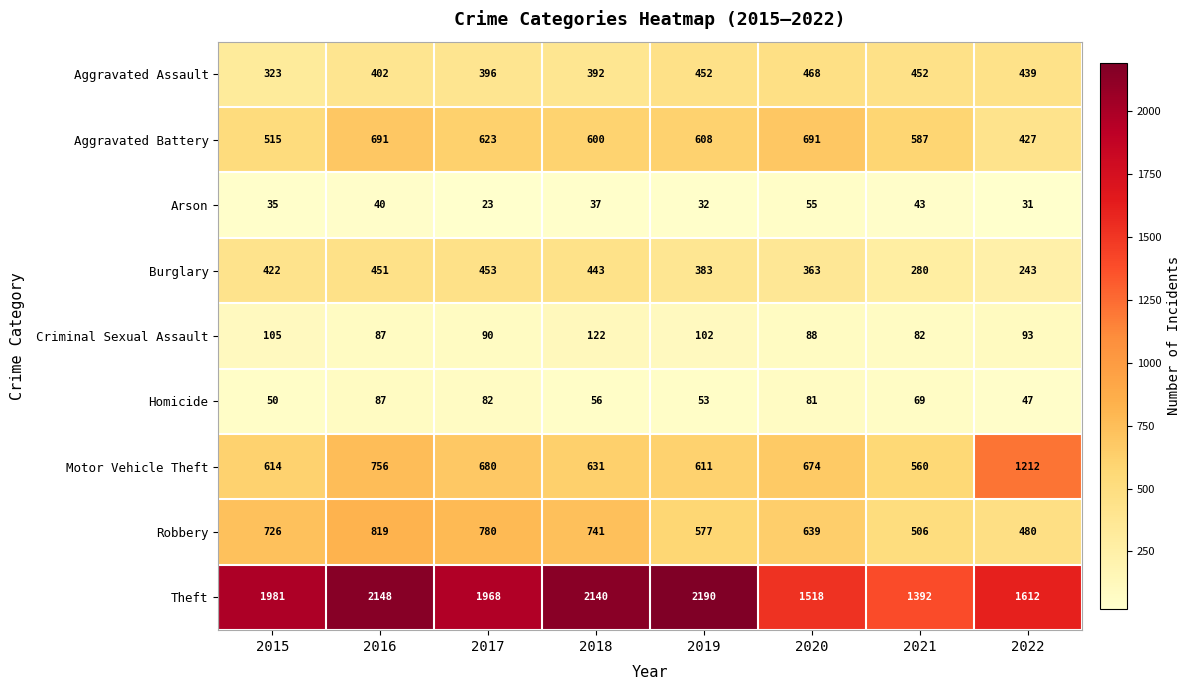

At which category does the chart reach its minimum across all series?

2017